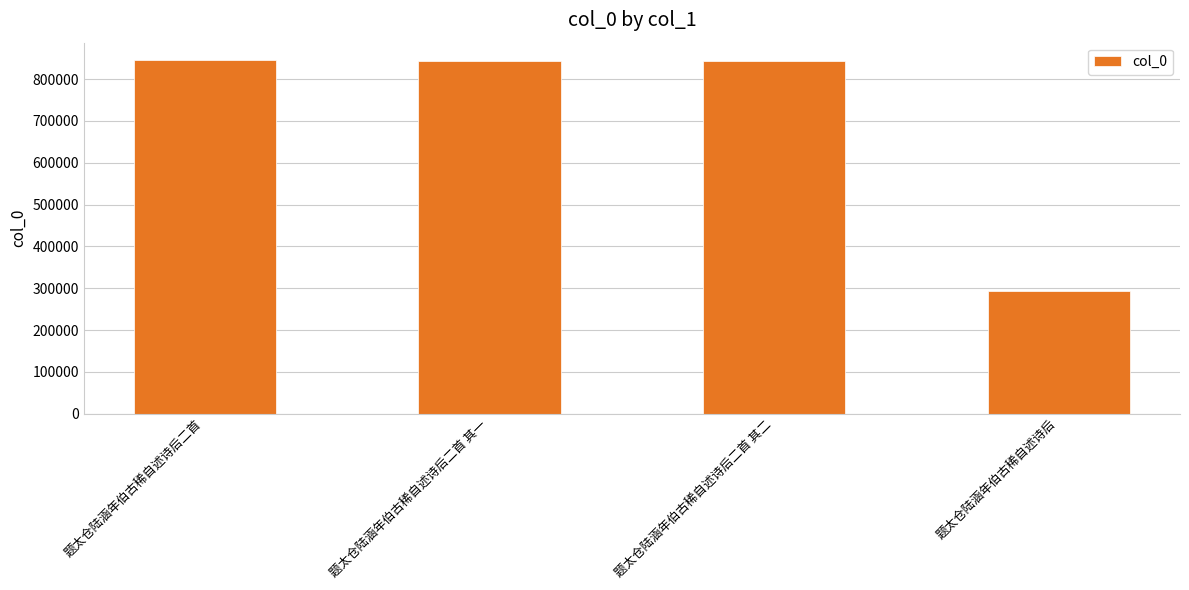

What is the change in value from 题太仓陆涵年伯古稀自述诗后二首 其一 to 题太仓陆涵年伯古稀自述诗后二首 其二?

+1